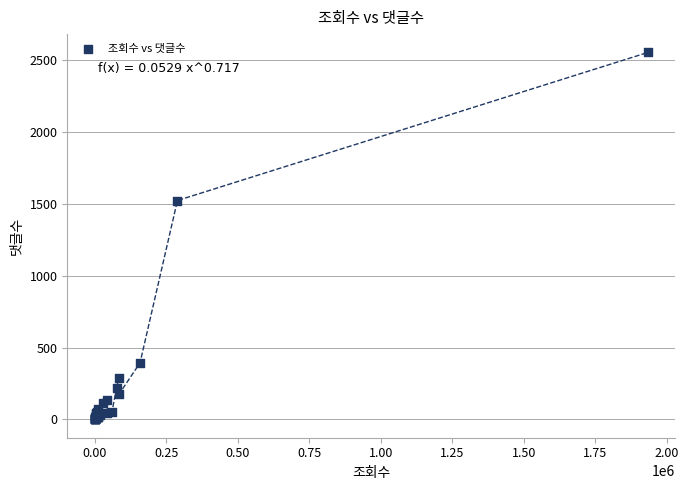

What Y value in the scatter plot is closest to 1277?

1524